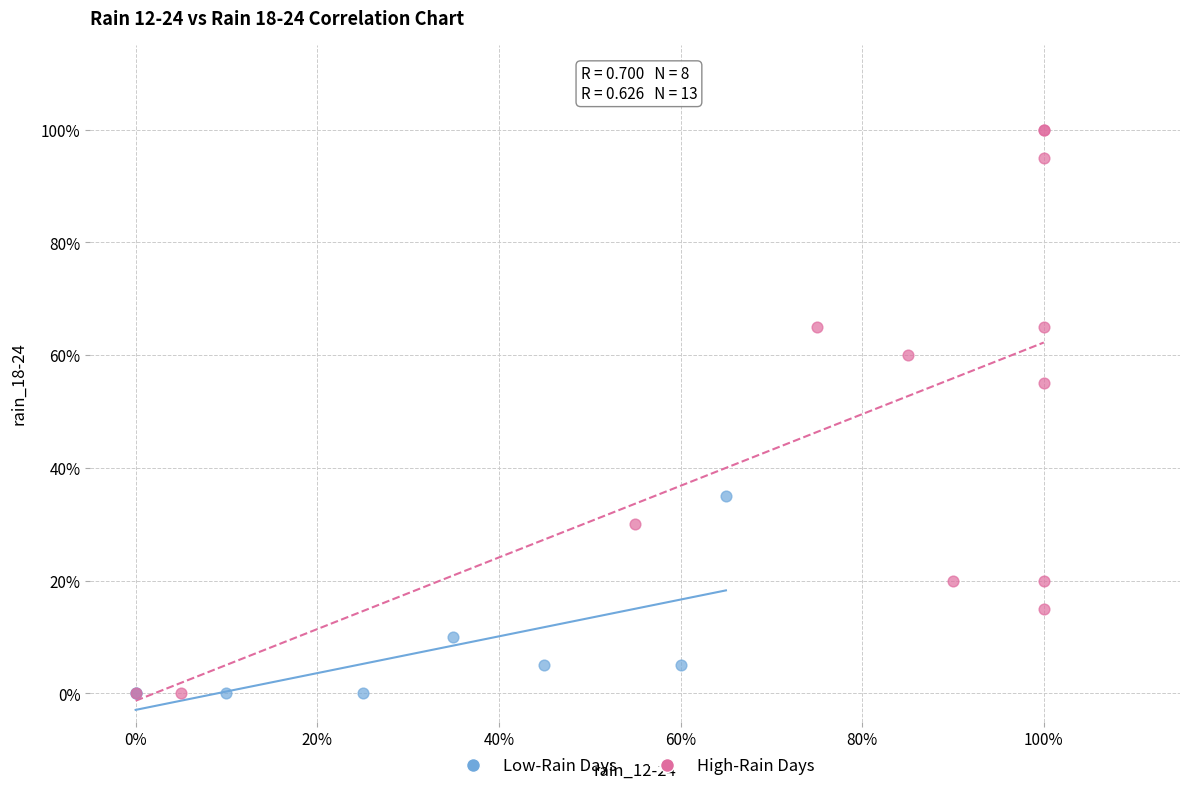

Which series contains the highest Y value?

High-Rain Days